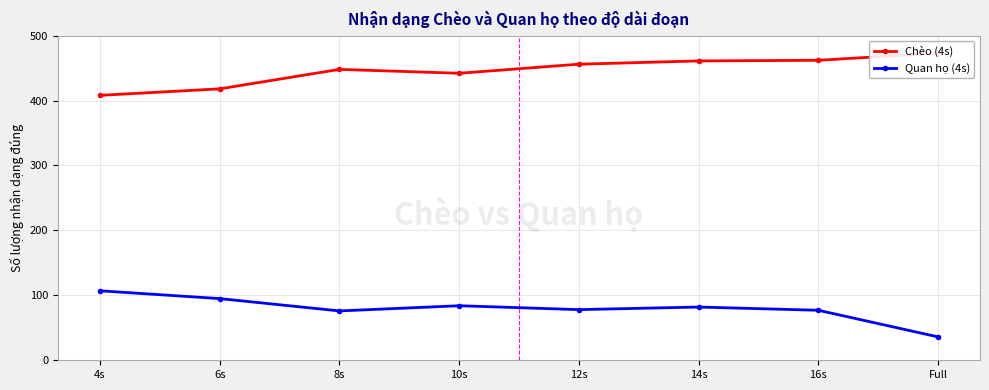

What is the difference between the maximum and minimum values in the Chèo (4s) series?

65